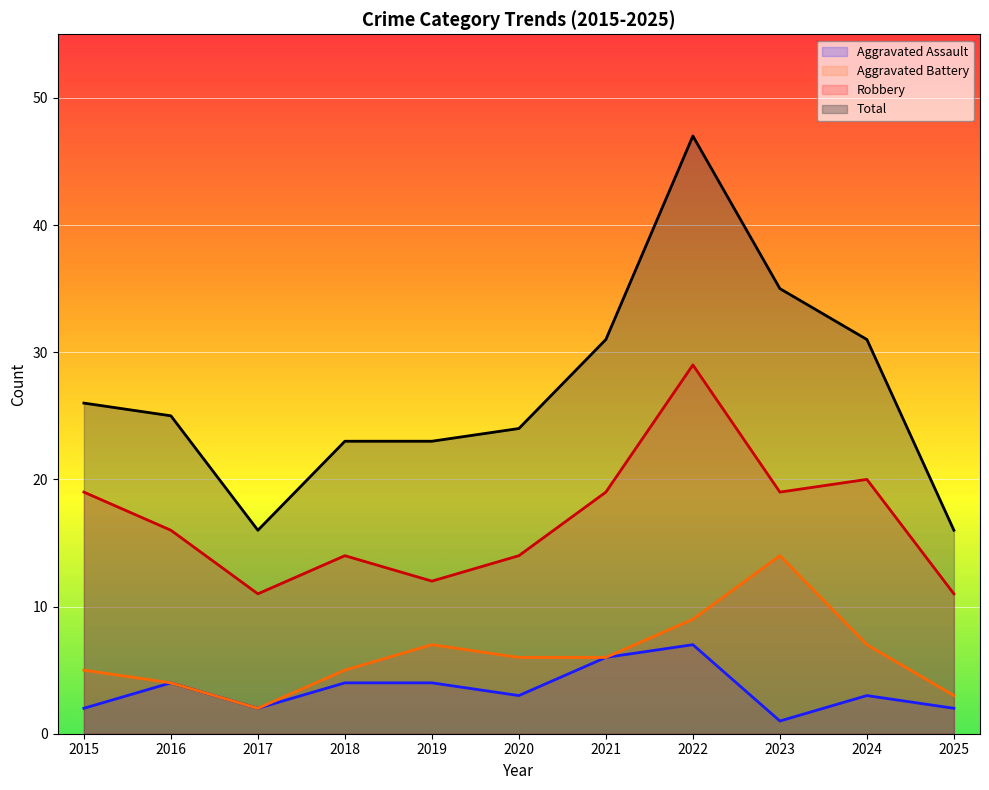

True or false: Total has a value of 61 at 2022.

False